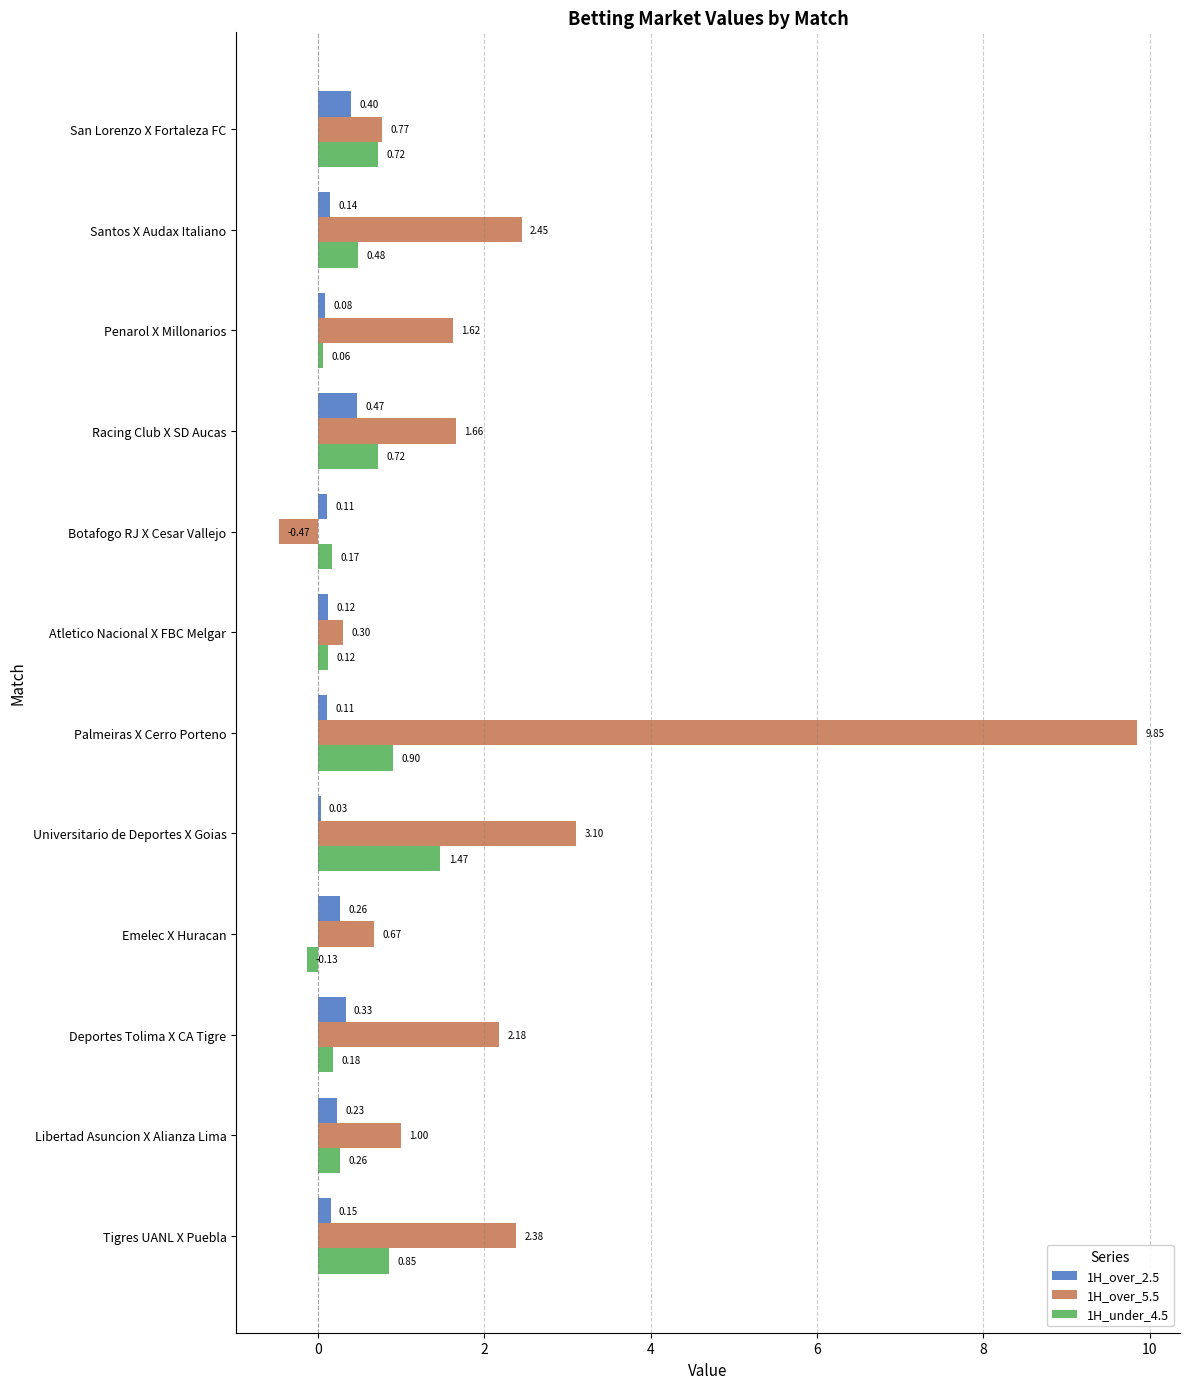

Which series has the largest total across all categories?

1H_over_5.5